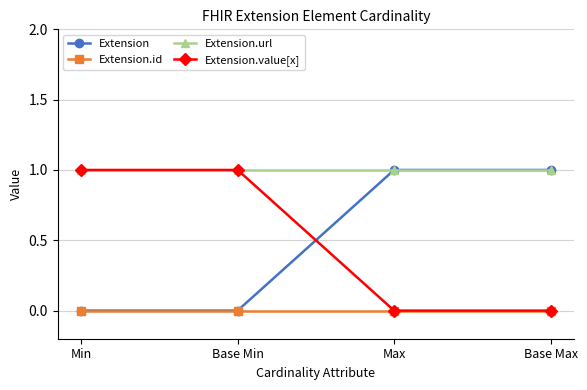

Which series has the largest total across all categories?

Extension.url